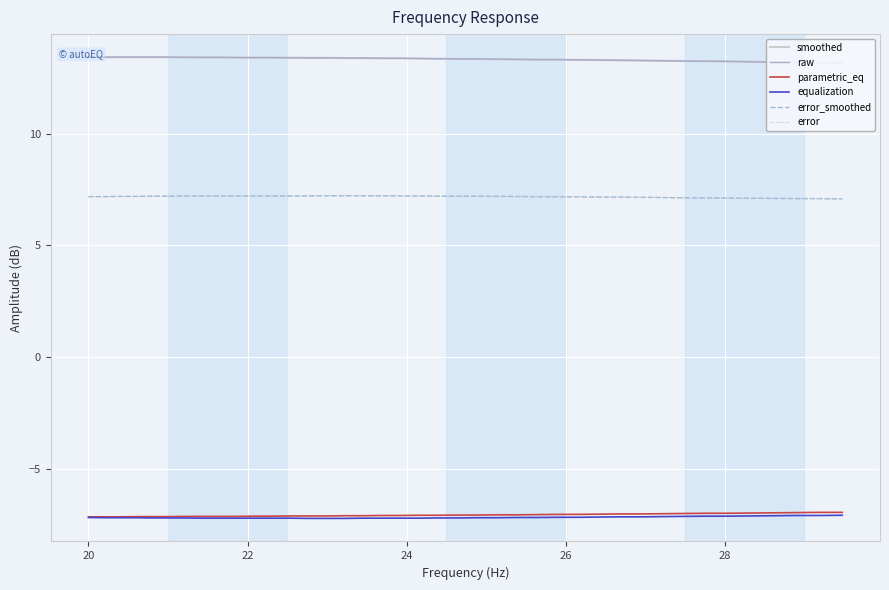

What is the minimum value for error_smoothed?

7.1